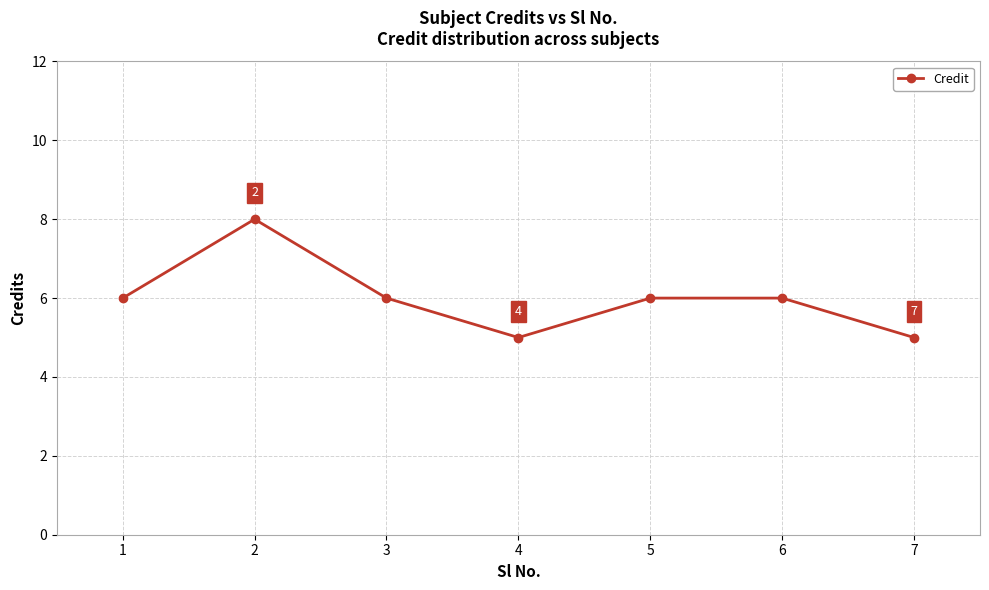

What is the value of the 3rd point from the left?

6